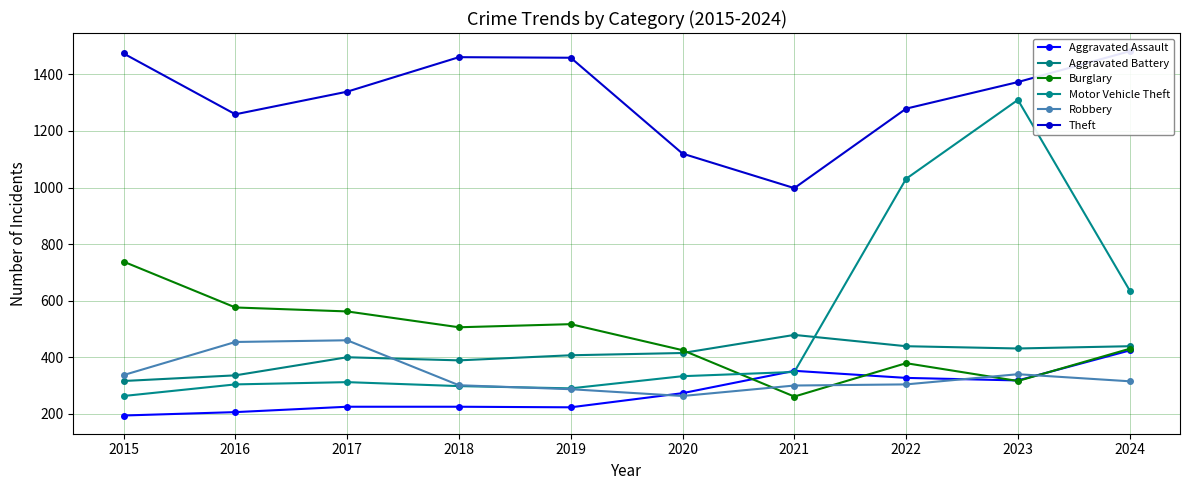

At how many categories does at least one series exceed 816?

10